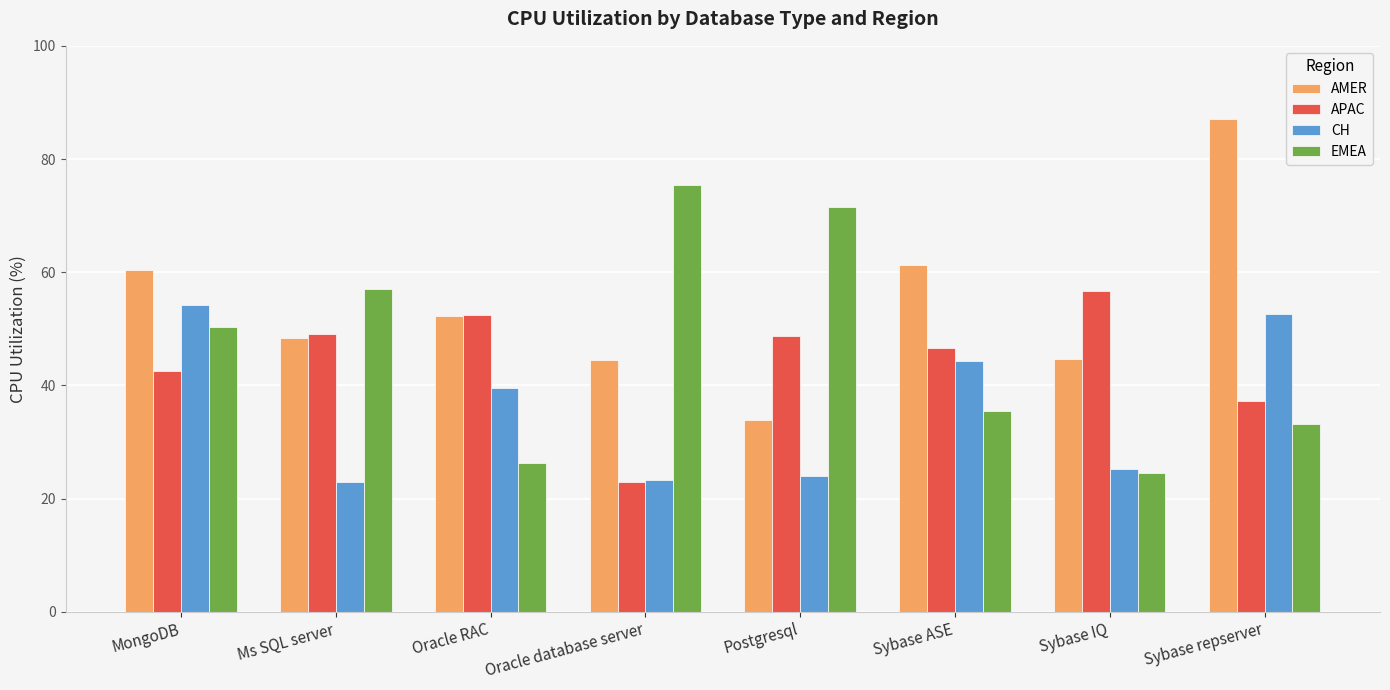

Which series has the largest total across all categories?

AMER